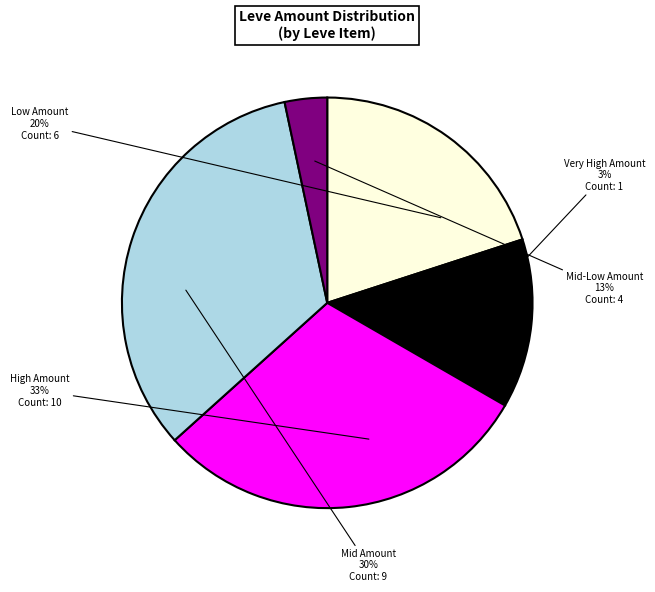

Does Bronze Chaser Hammer account for over 50% of the chart?

No